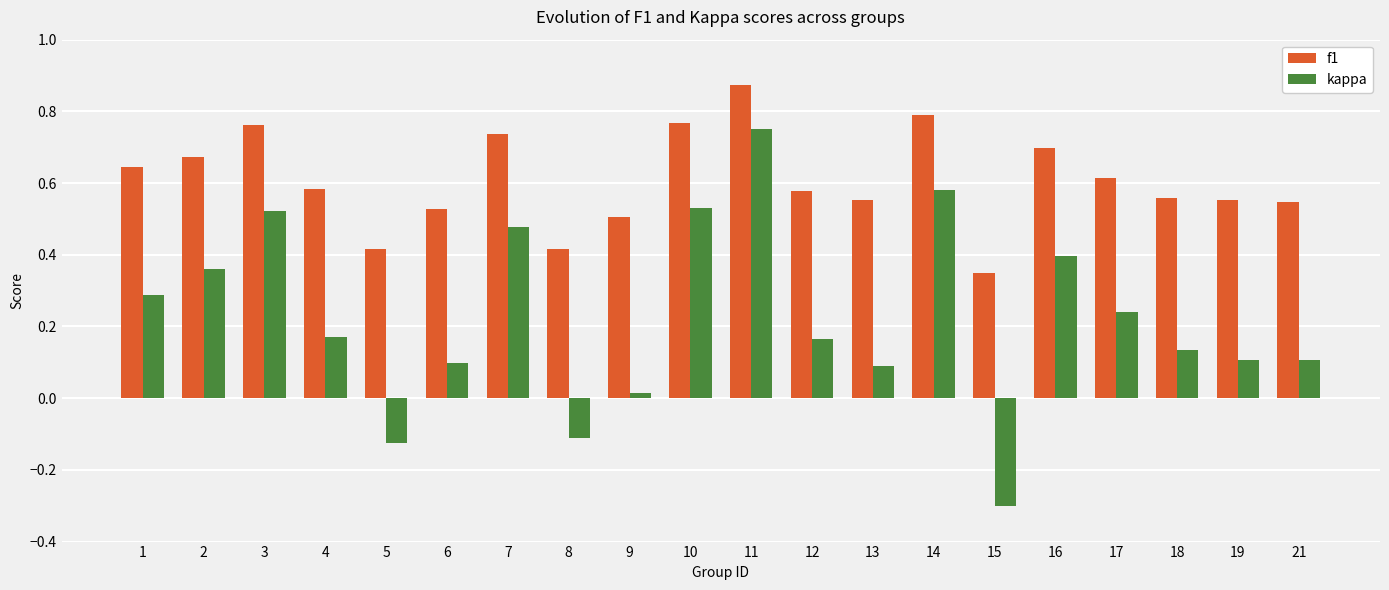

What is the sum of the f1 values at 8 and 4?

1.0